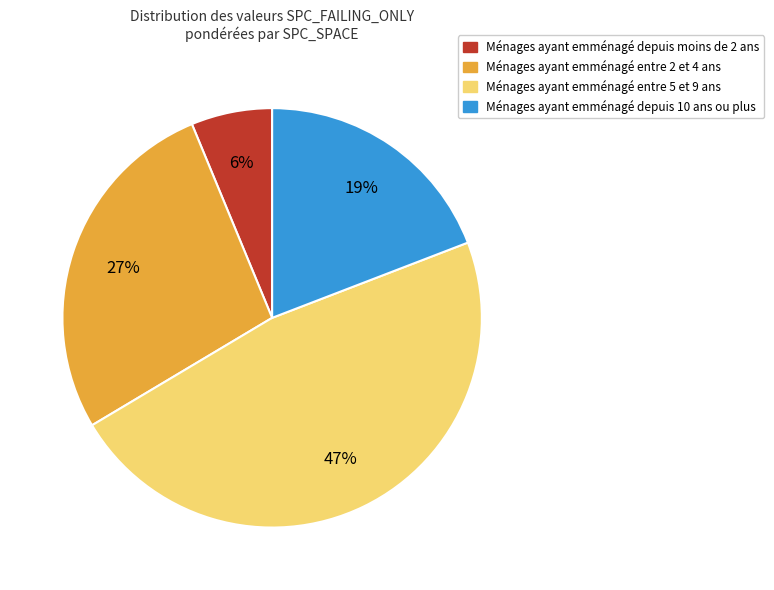

How many segments does this pie chart have?

4